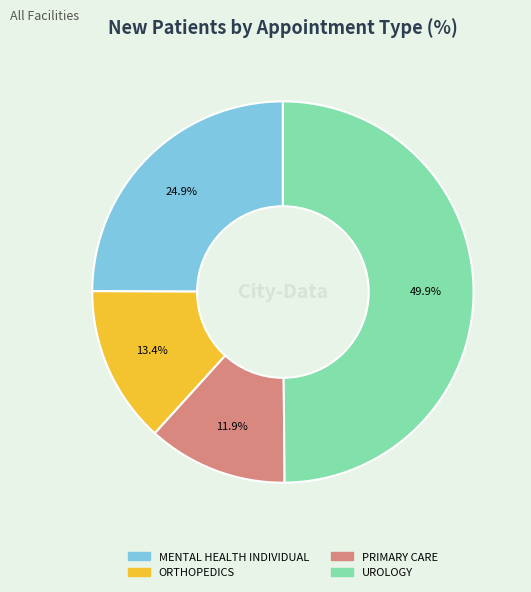

What is the largest slice in the pie chart?

UROLOGY